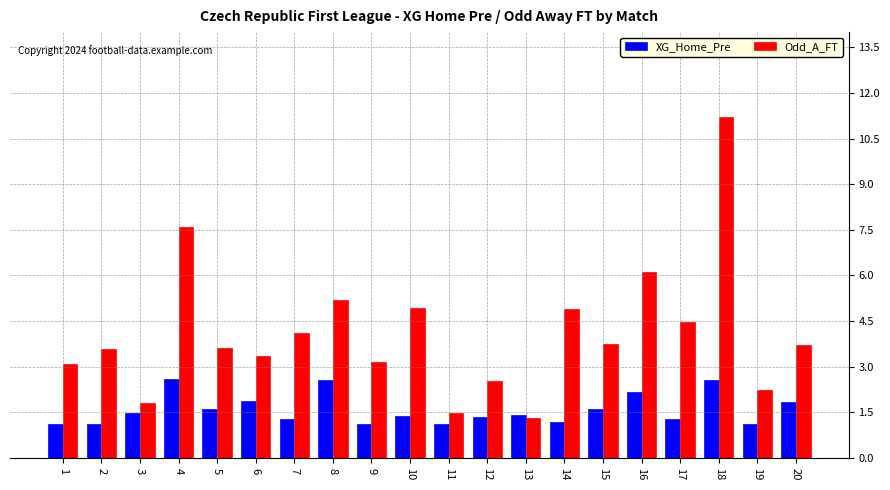

What value does the XG_Home_Pre series have at 13?

1.4